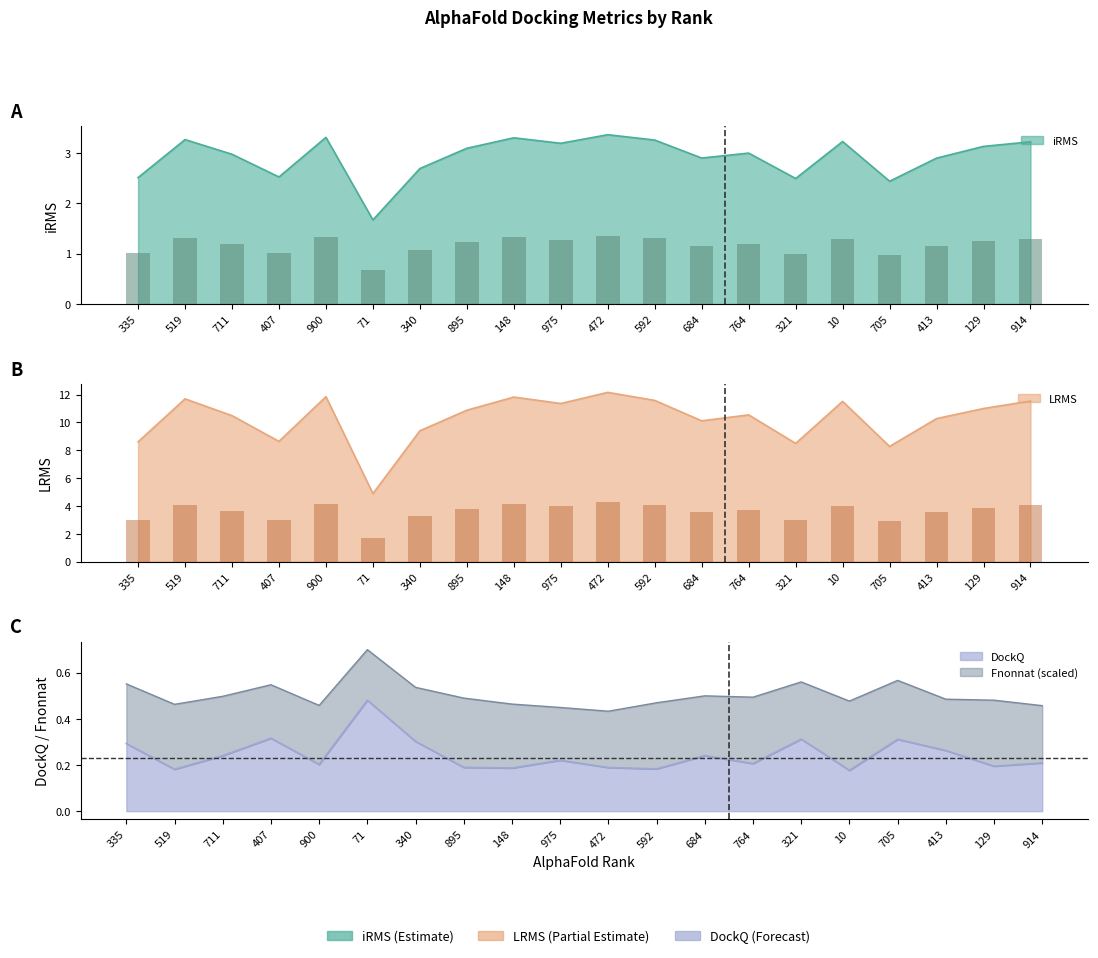

Which series has the largest total across all categories?

LRMS